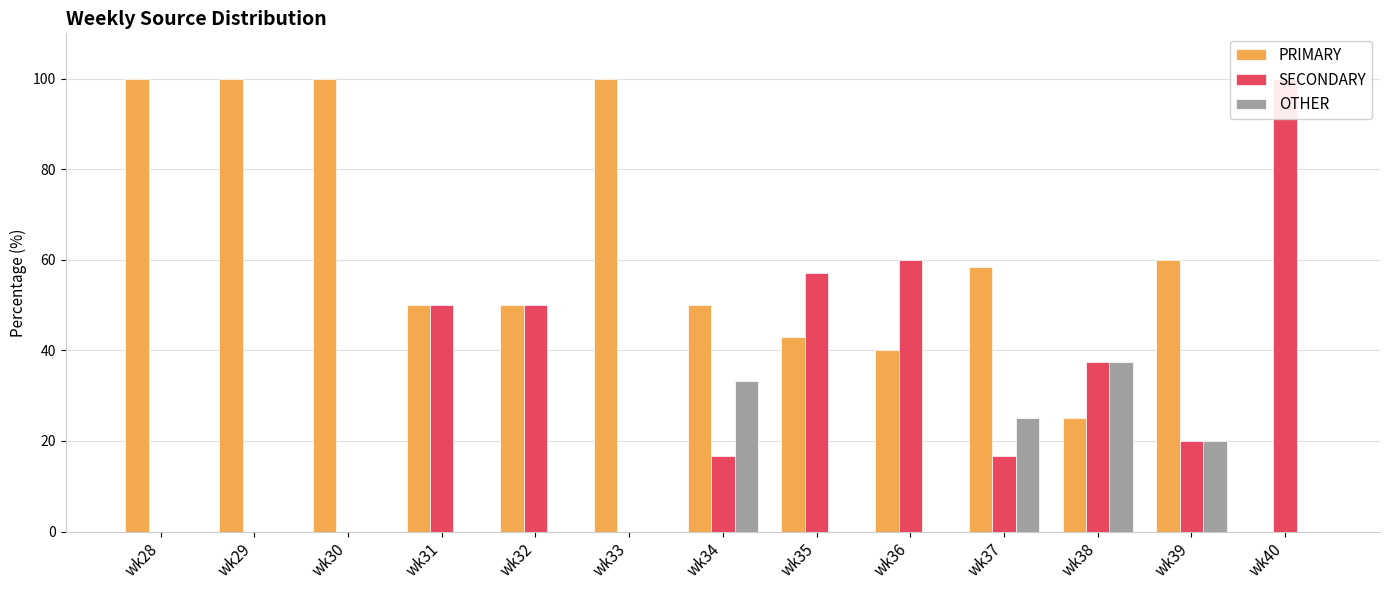

Reading left to right, extract all data points from this chart.

PRIMARY: wk28=100.0	wk29=100.0	wk30=100.0	wk31=50.0	wk32=50.0	wk33=100.0	wk34=50.0	wk35=42.9	wk36=40.0	wk37=58.3	wk38=25.0	wk39=60.0	wk40=0.0
SECONDARY: wk28=0.0	wk29=0.0	wk30=0.0	wk31=50.0	wk32=50.0	wk33=0.0	wk34=16.7	wk35=57.1	wk36=60.0	wk37=16.7	wk38=37.5	wk39=20.0	wk40=100.0
OTHER: wk28=0.0	wk29=0.0	wk30=0.0	wk31=0.0	wk32=0.0	wk33=0.0	wk34=33.3	wk35=0.0	wk36=0.0	wk37=25.0	wk38=37.5	wk39=20.0	wk40=0.0